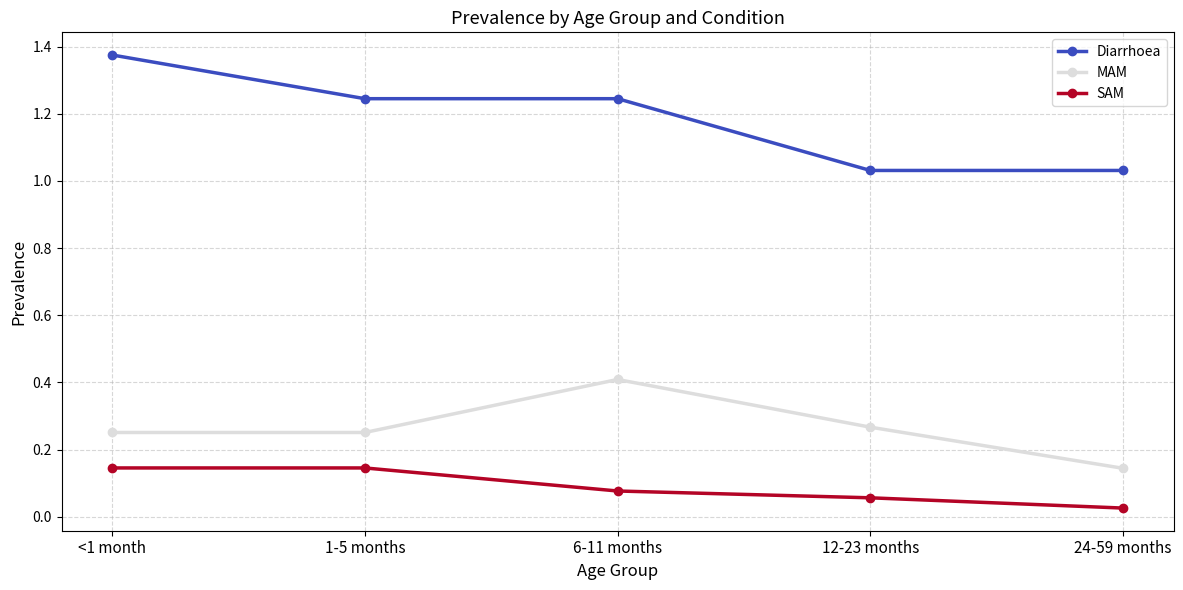

Does the chart display data point markers on the line(s)?

Yes